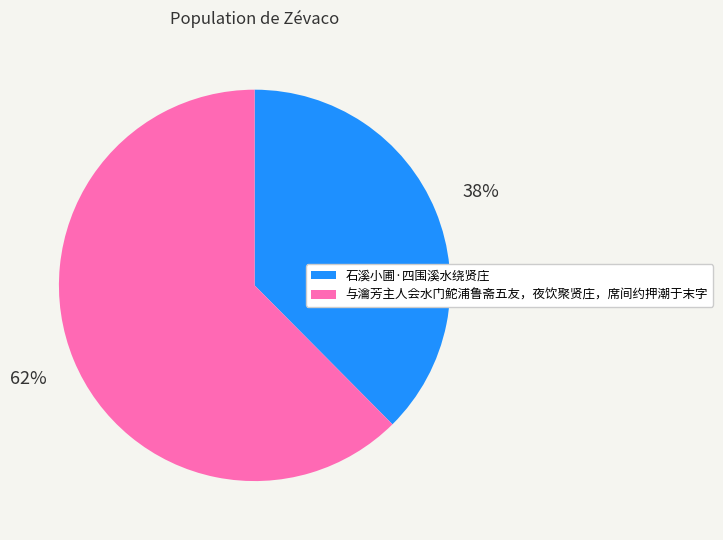

Is it true that 石溪小圃·四围溪水绕贤庄 is 51% of the pie?

False